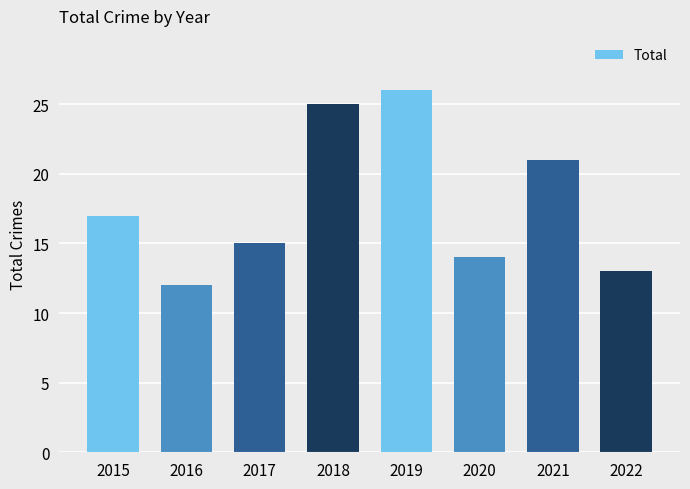

The value at 2018 is 25. True or false?

True